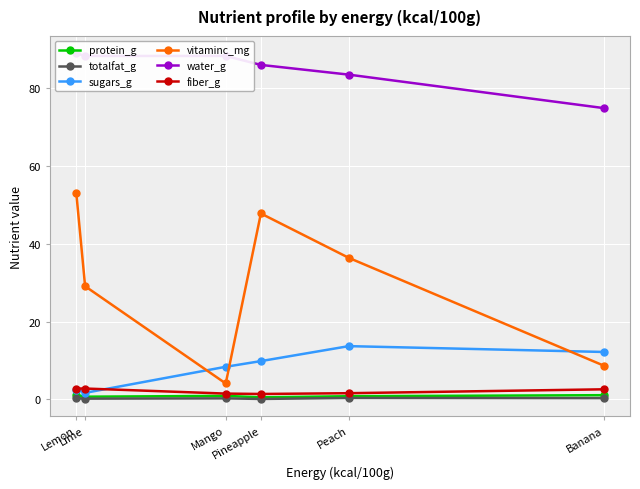

At which category is the sum across all series the highest?

Lemon